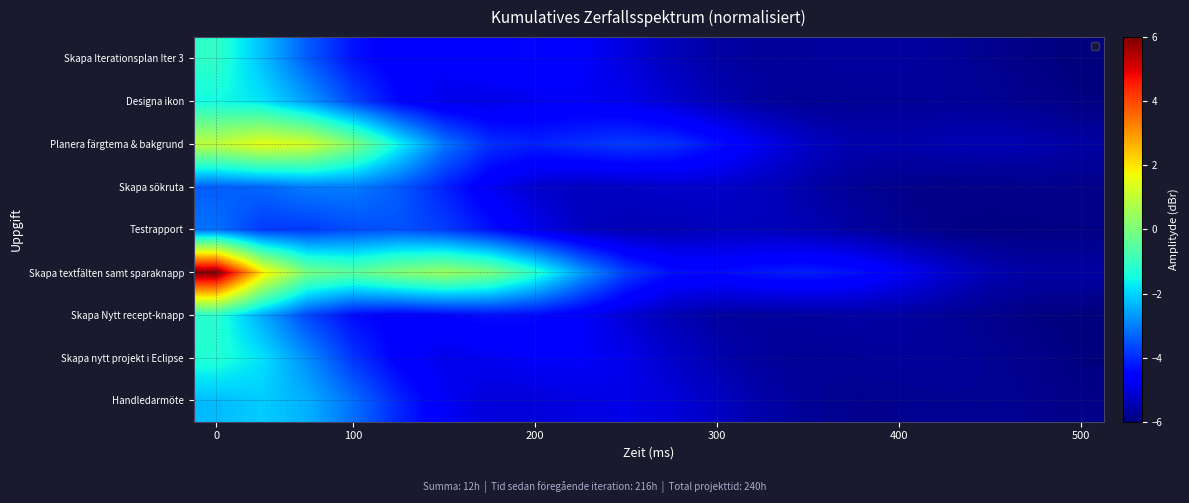

Count the number of categories in the chart.

20